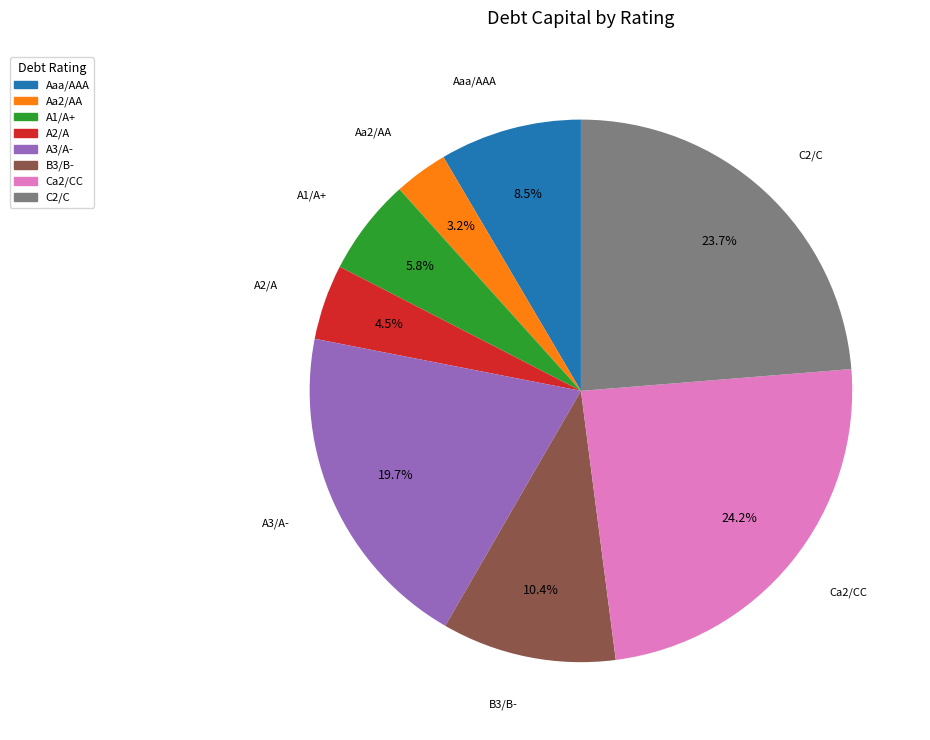

Is there a majority slice in this chart?

No